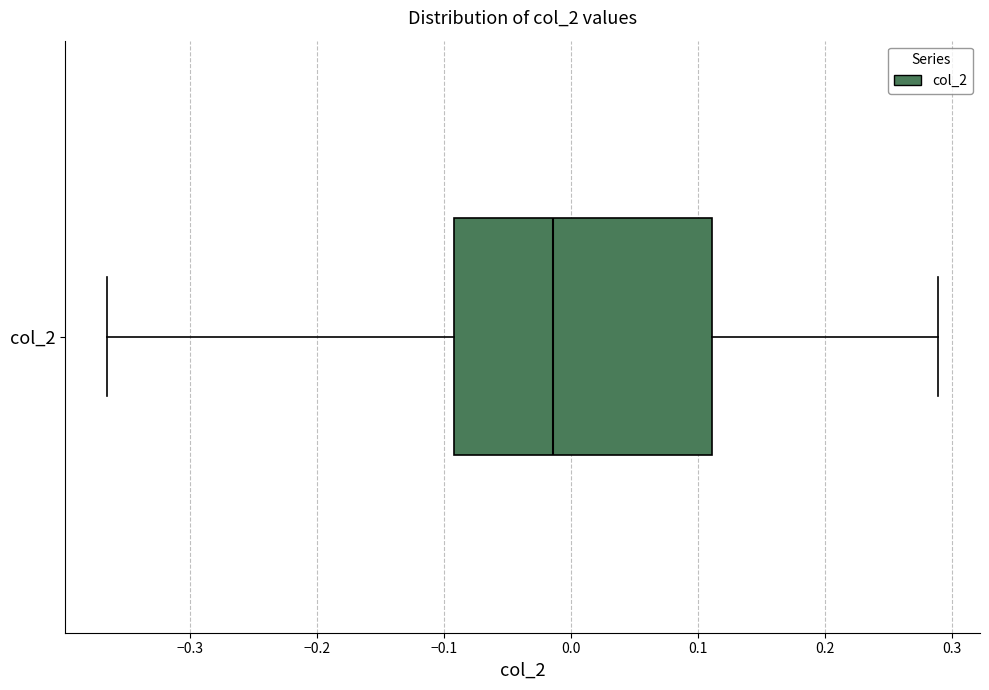

Transcribe this box plot: give where the median line is, the range the box spans, and where the two whiskers end, as read against the x-axis. The values are not printed on the chart, so give them approximately, as read against the axis.

median -0.01, box -0.09 to 0.11, whiskers -0.37 to 0.29